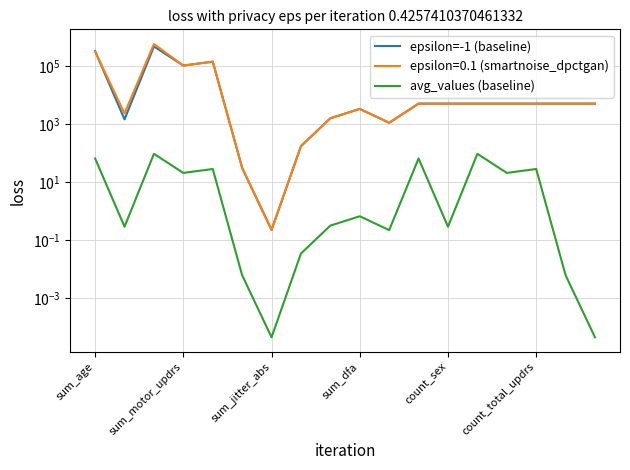

In epsilon=-1 (baseline), how many points are lower than both neighbors (excluding endpoints)?

4